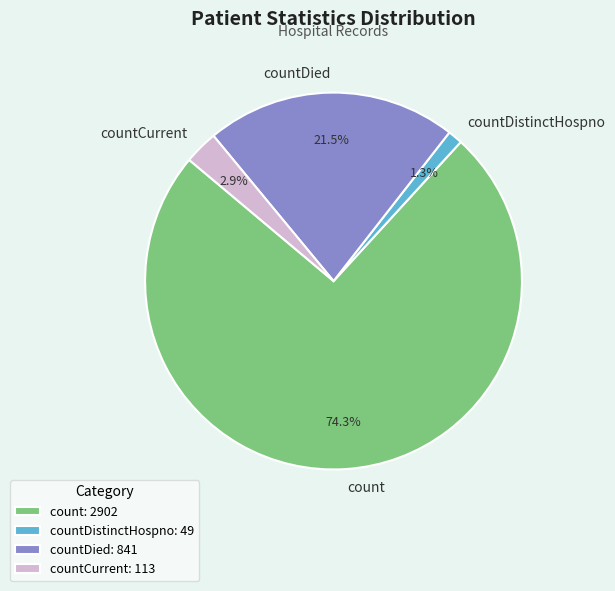

To the nearest percent, what portion does countDistinctHospno represent?

1%